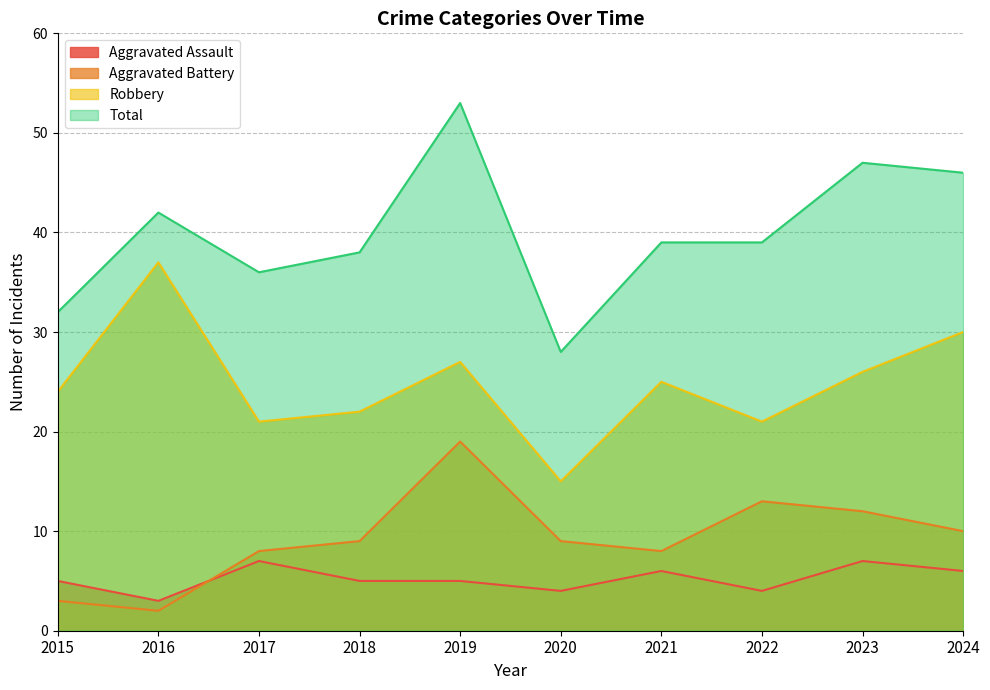

How many data points does each series have?

10